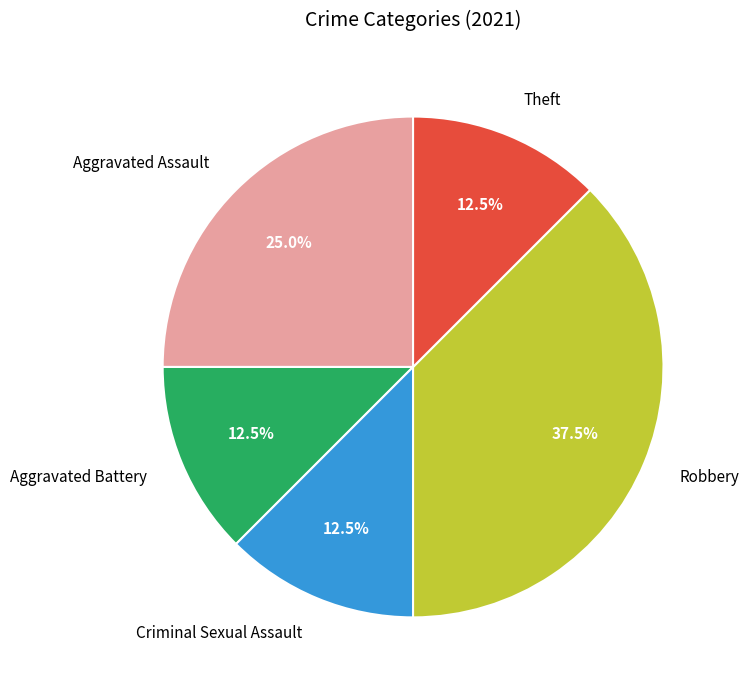

What percentage do Robbery and Criminal Sexual Assault together represent?

50.0%